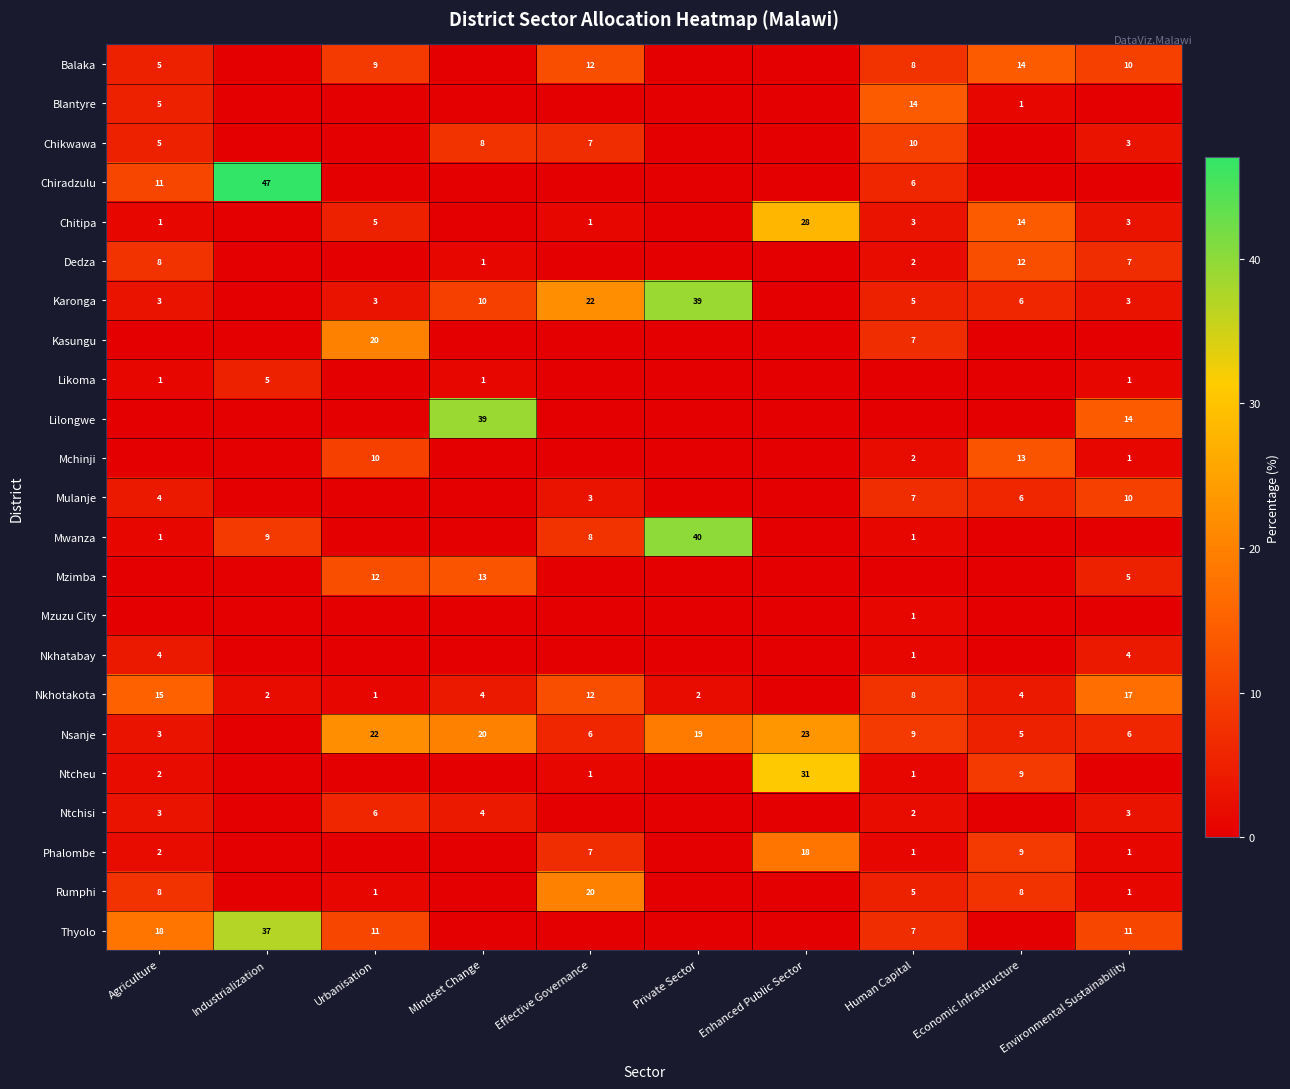

What is the spread (max minus min) of values at Private Sector?

40